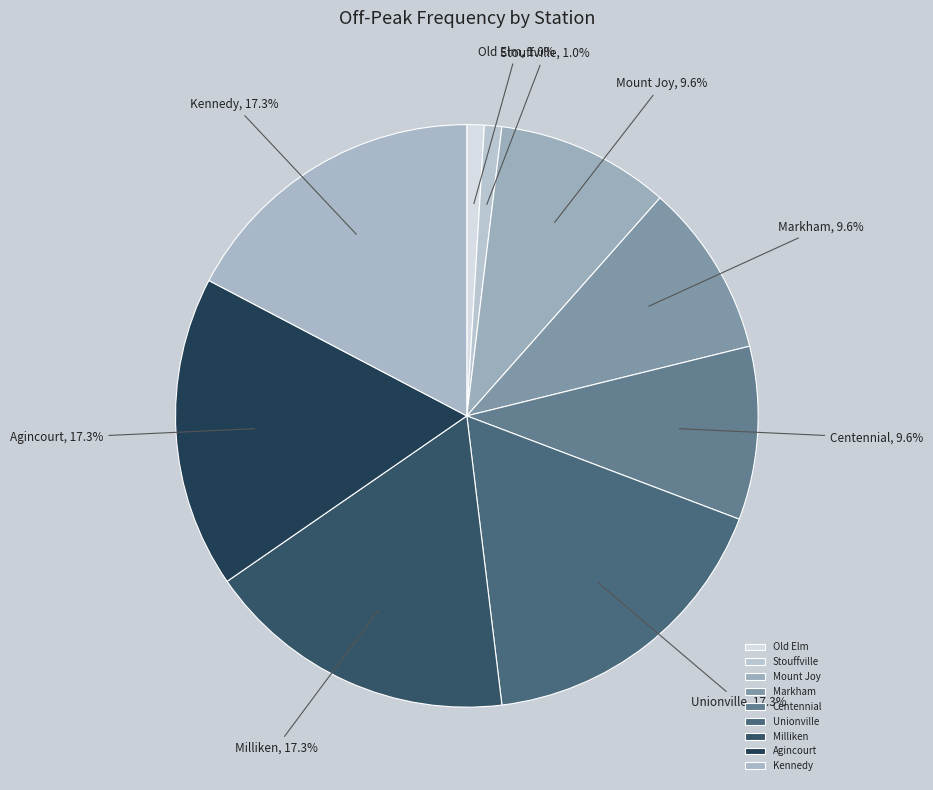

To the nearest percent, what is the difference between the Kennedy and Stouffville slice percentages?

16%